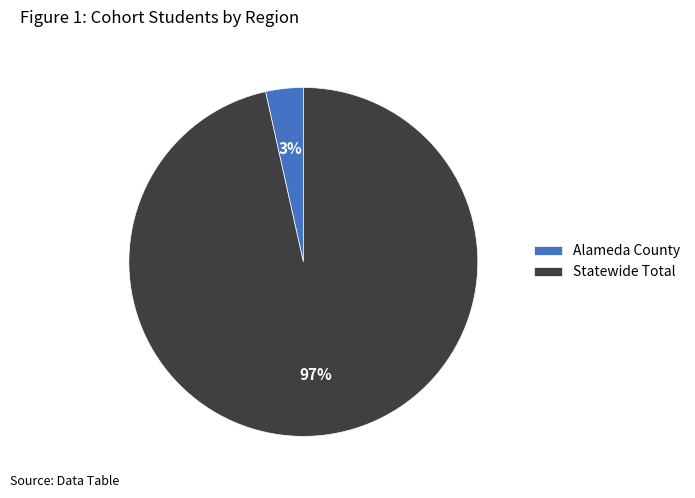

To the nearest percent, what percentage of the pie is Statewide Total?

97%